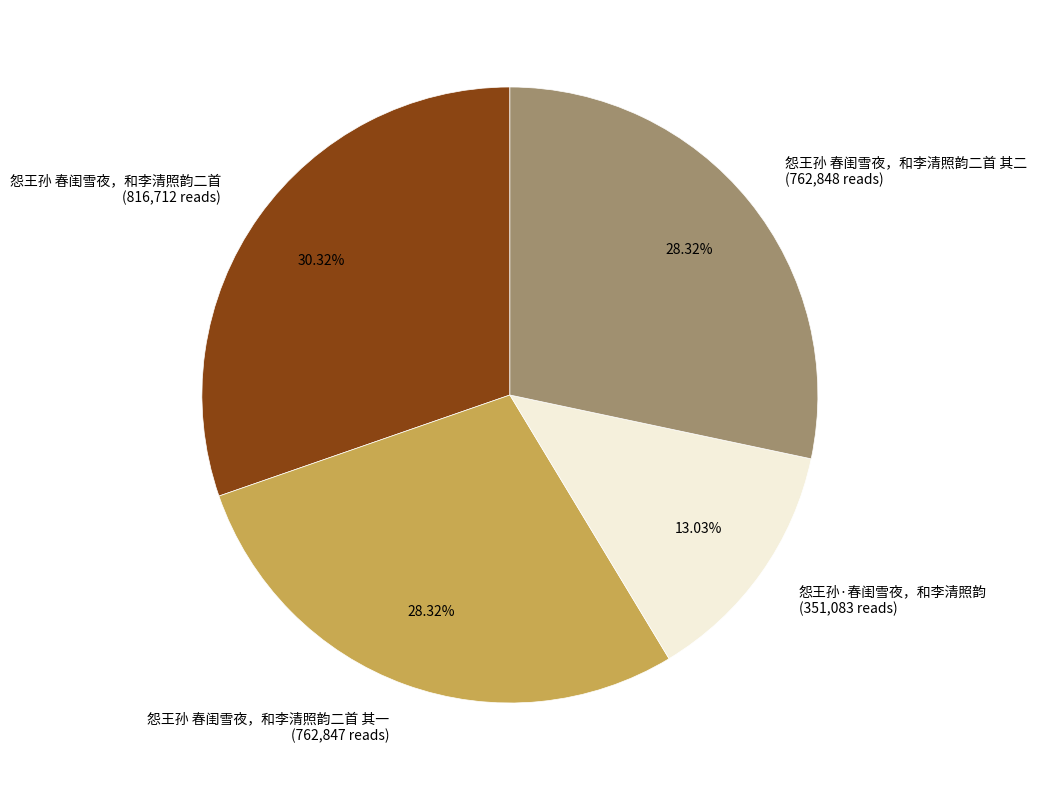

Do 怨王孙 春闺雪夜，和李清照韵二首 (816,712 reads) and 怨王孙 春闺雪夜，和李清照韵二首 其一 (762,847 reads) together represent more than half of the pie?

Yes